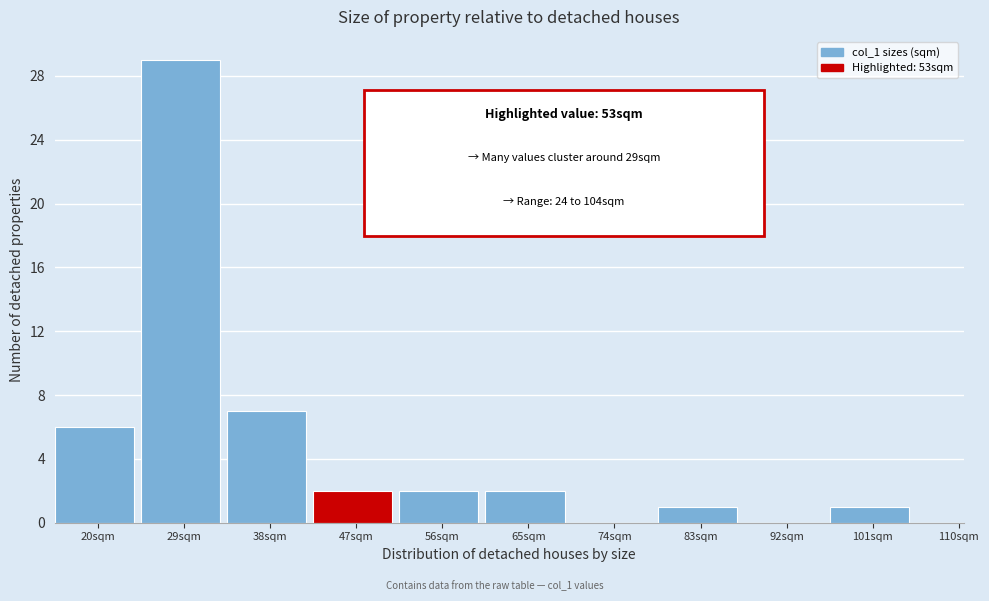

Reading left to right, list all the values displayed in this chart.

20sqm=6	29sqm=29	38sqm=7	47sqm=2	56sqm=2	65sqm=2	74sqm=0	83sqm=1	92sqm=0	101sqm=1	110sqm=0